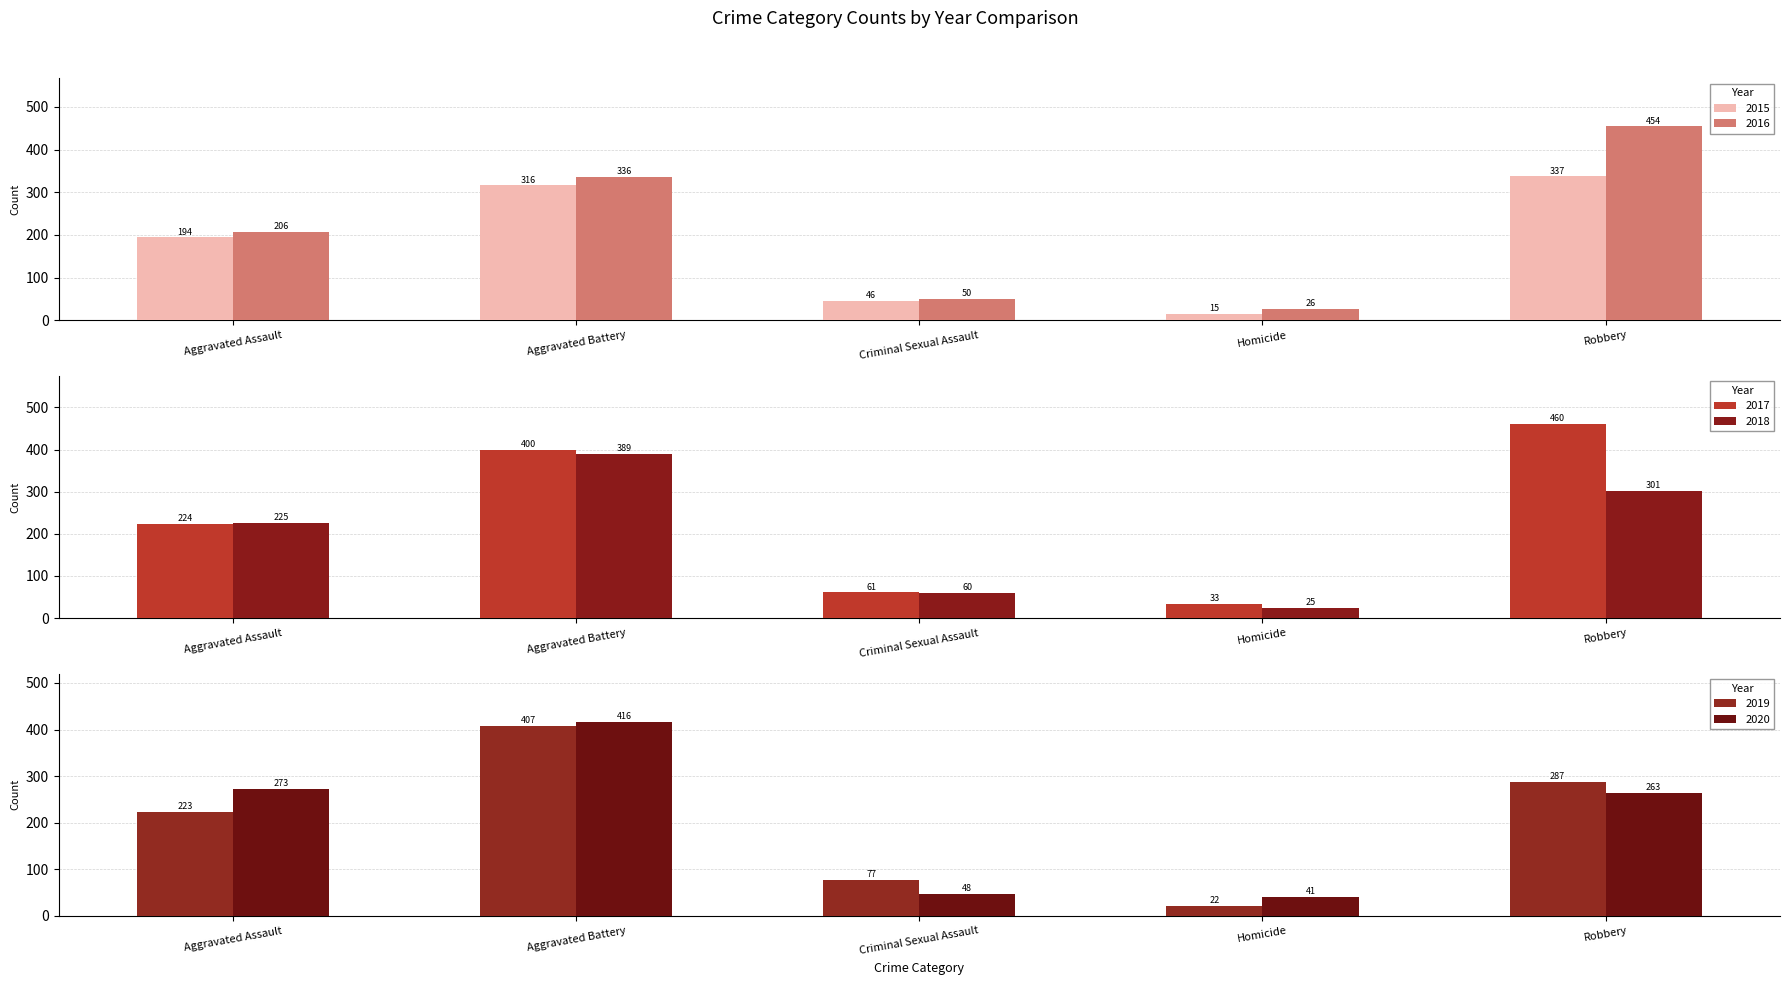

Reading left to right, extract all data points from this chart.

2015: Aggravated Assault=194	Aggravated Battery=316	Criminal Sexual Assault=46	Homicide=15	Robbery=337
2016: Aggravated Assault=206	Aggravated Battery=336	Criminal Sexual Assault=50	Homicide=26	Robbery=454
2017: Aggravated Assault=224	Aggravated Battery=400	Criminal Sexual Assault=61	Homicide=33	Robbery=460
2018: Aggravated Assault=225	Aggravated Battery=389	Criminal Sexual Assault=60	Homicide=25	Robbery=301
2019: Aggravated Assault=223	Aggravated Battery=407	Criminal Sexual Assault=77	Homicide=22	Robbery=287
2020: Aggravated Assault=273	Aggravated Battery=416	Criminal Sexual Assault=48	Homicide=41	Robbery=263